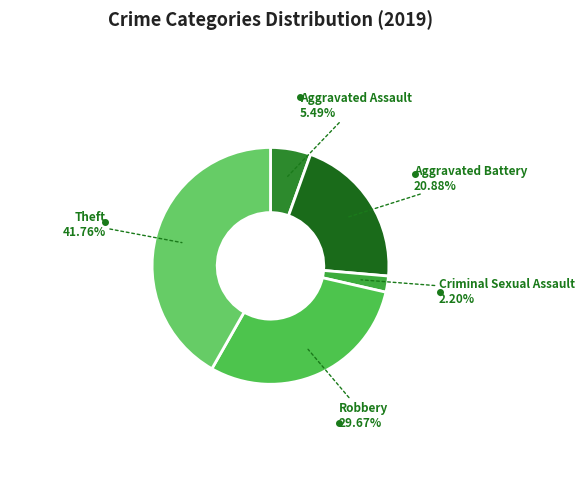

Is Aggravated Assault the majority of the pie?

No